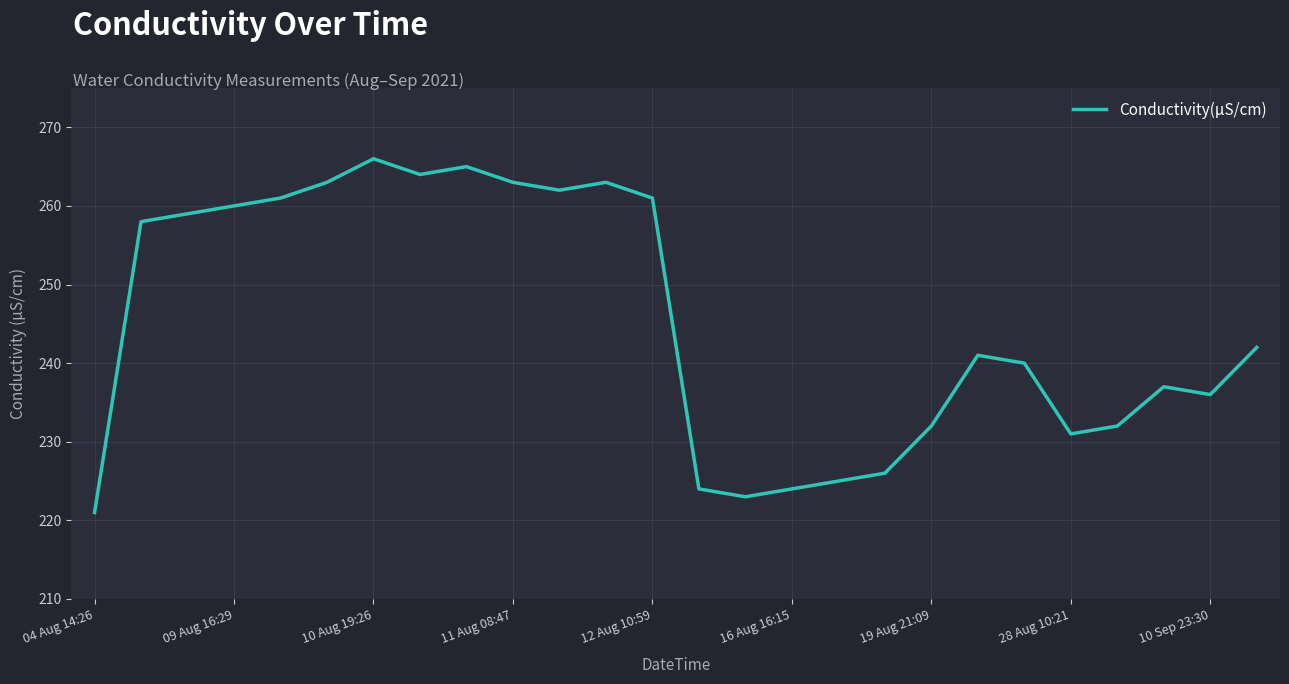

What is the smallest value displayed?

221